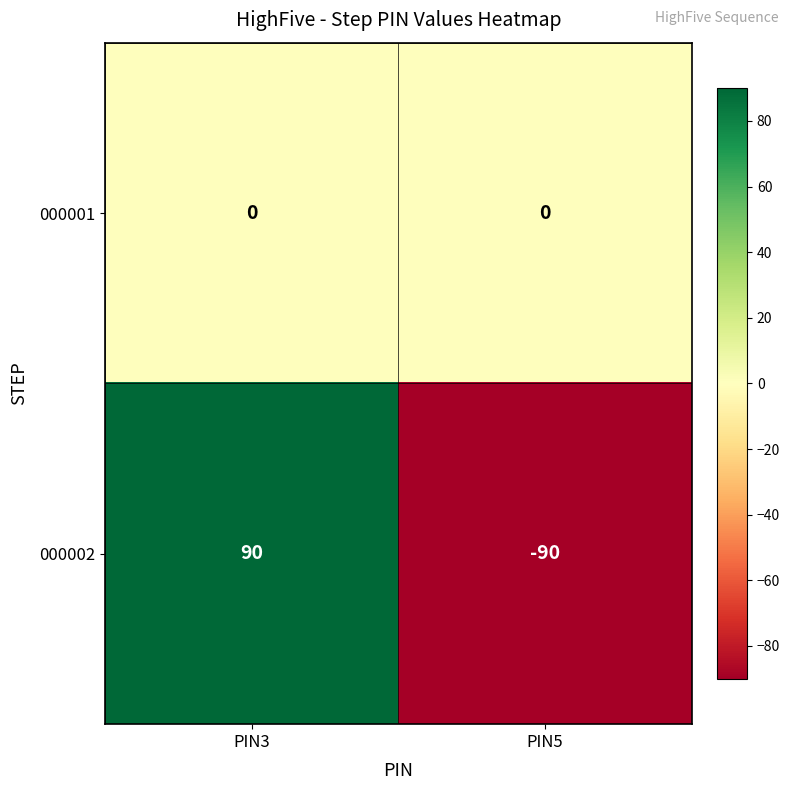

Which series has the widest spread of values?

000002